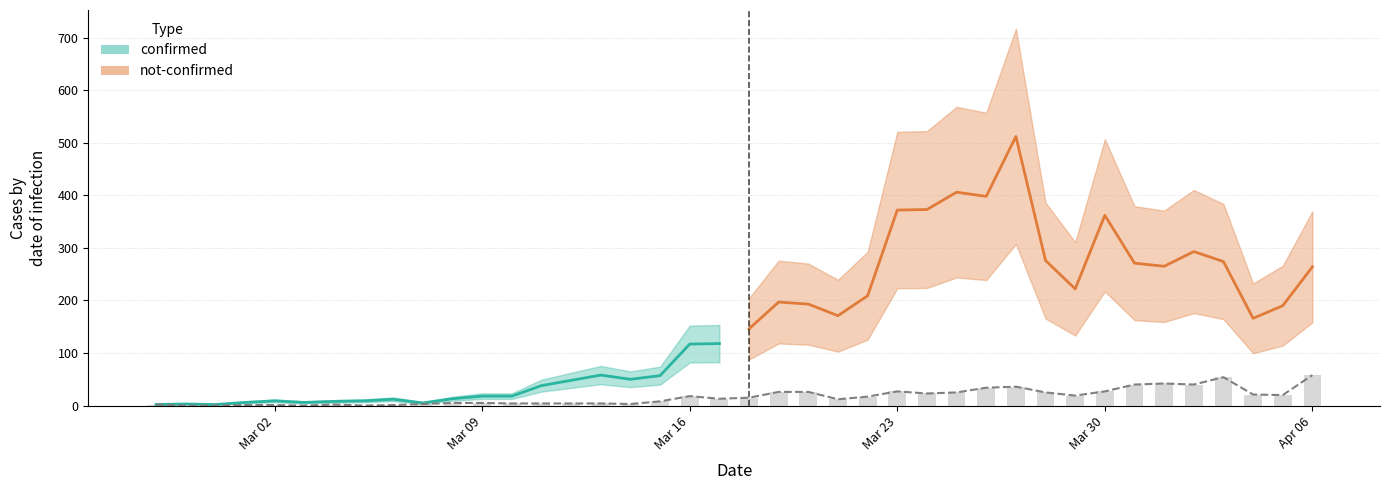

Where does the data first go above 15?

Mar 16